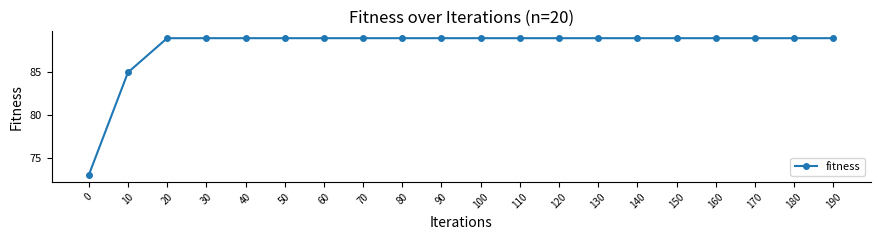

What is the greatest value displayed?

89